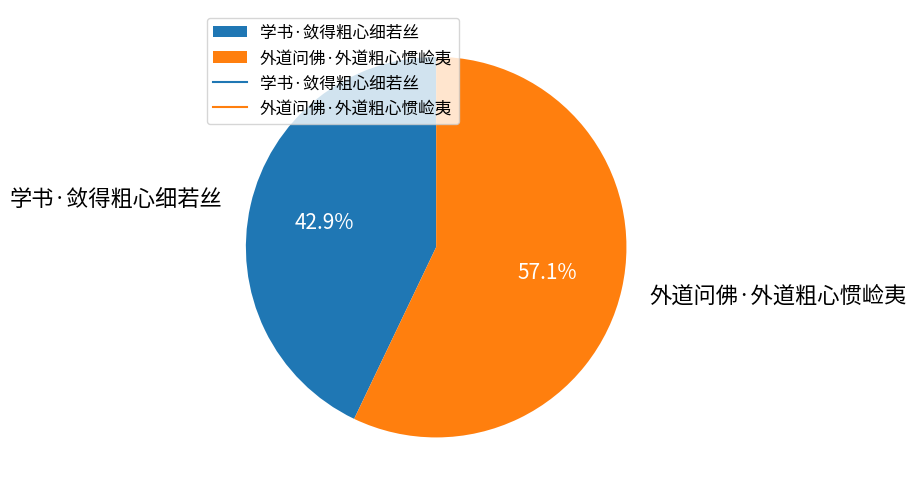

Do 学书·敛得粗心细若丝 and 外道问佛·外道粗心惯崄夷 together represent more than half of the pie?

Yes